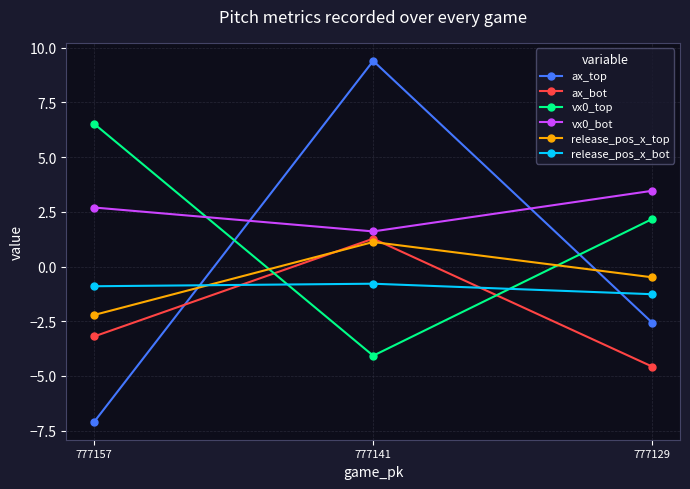

What is the sum of all ax_bot values?

-6.5